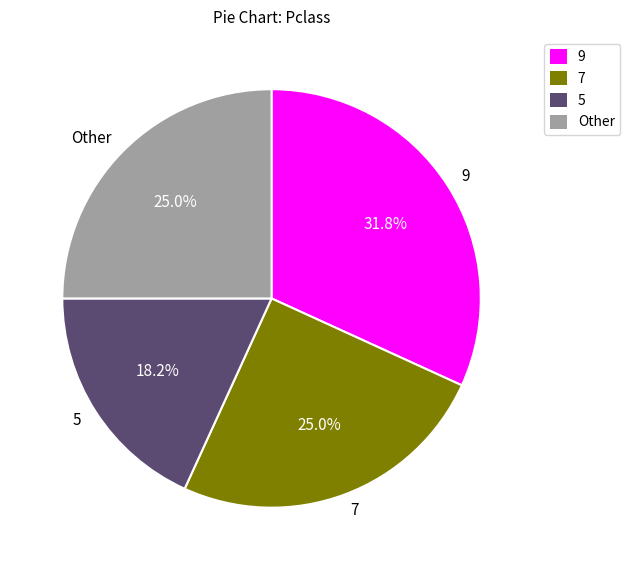

Approximately how many times larger is the value at 5 compared to Other?

0.7